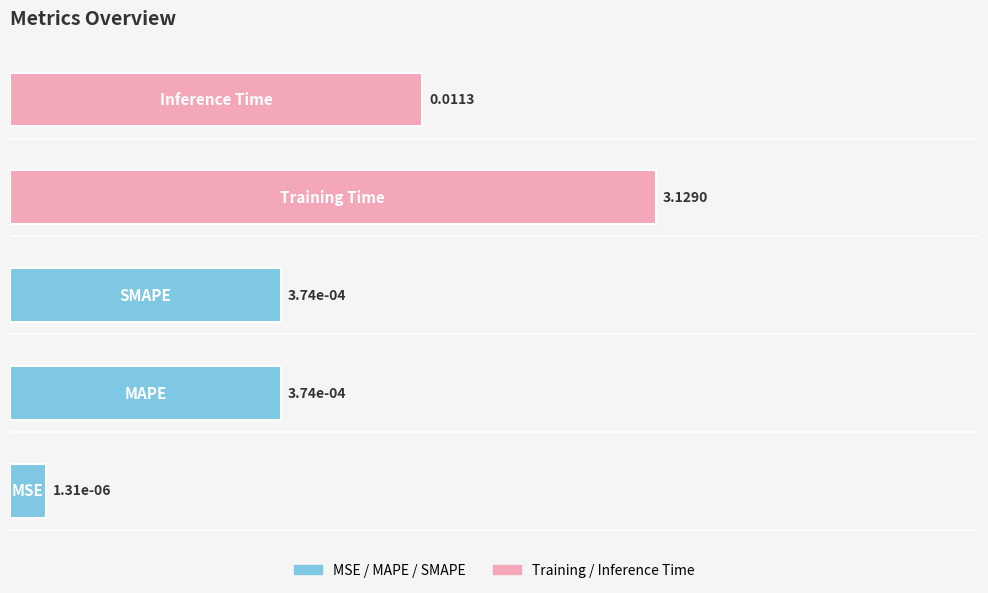

Count the number of categories in the chart.

5